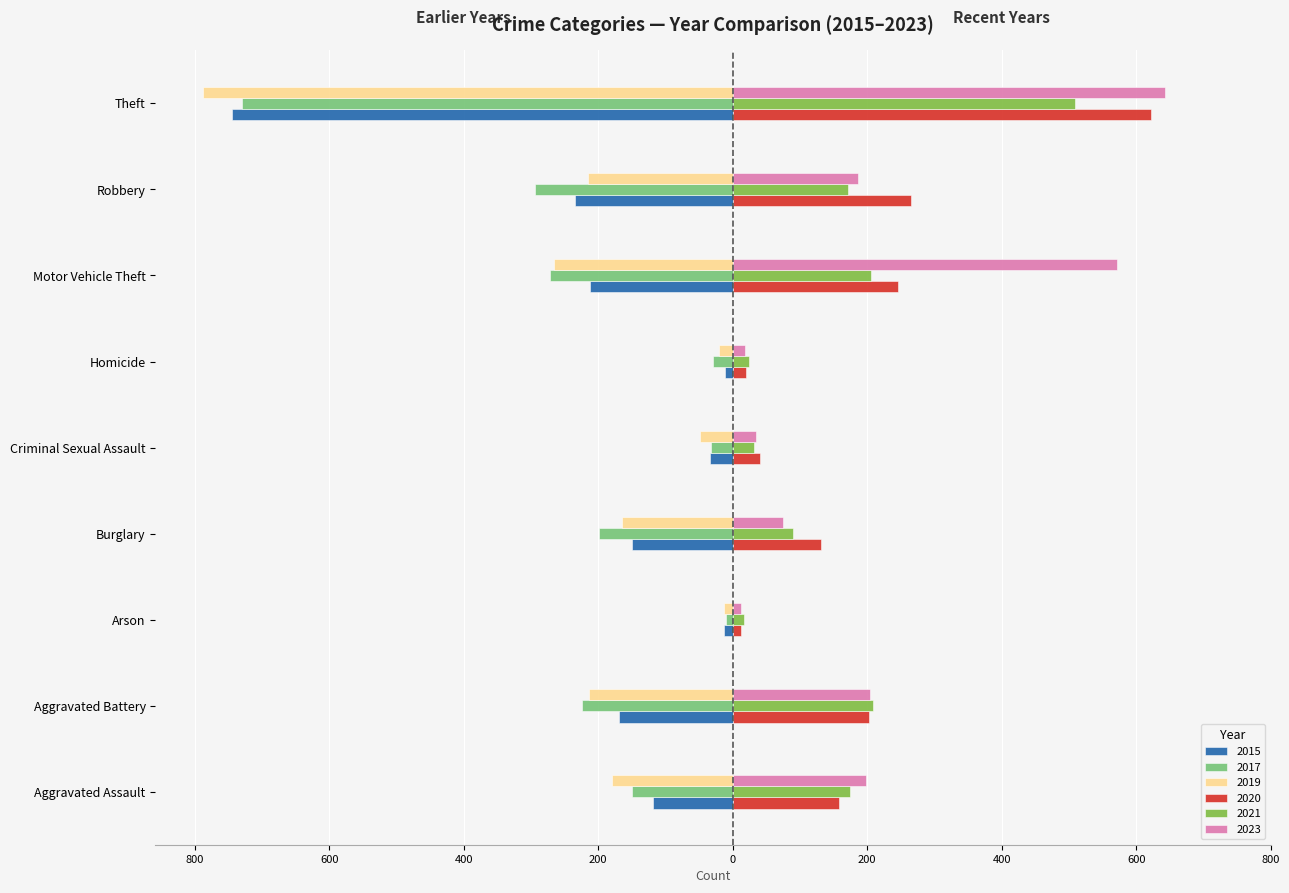

Reading left to right, extract all data points from this chart.

2015: Aggravated Assault=-119	Aggravated Battery=-169	Arson=-13	Burglary=-150	Criminal Sexual Assault=-34	Homicide=-11	Motor Vehicle Theft=-212	Robbery=-235	Theft=-745
2017: Aggravated Assault=-150	Aggravated Battery=-224	Arson=-10	Burglary=-199	Criminal Sexual Assault=-33	Homicide=-29	Motor Vehicle Theft=-272	Robbery=-294	Theft=-730
2019: Aggravated Assault=-180	Aggravated Battery=-213	Arson=-13	Burglary=-164	Criminal Sexual Assault=-48	Homicide=-21	Motor Vehicle Theft=-266	Robbery=-215	Theft=-787
2020: Aggravated Assault=158	Aggravated Battery=202	Arson=13	Burglary=131	Criminal Sexual Assault=41	Homicide=19	Motor Vehicle Theft=245	Robbery=265	Theft=622
2021: Aggravated Assault=174	Aggravated Battery=208	Arson=17	Burglary=89	Criminal Sexual Assault=32	Homicide=24	Motor Vehicle Theft=205	Robbery=171	Theft=509
2023: Aggravated Assault=198	Aggravated Battery=204	Arson=13	Burglary=75	Criminal Sexual Assault=35	Homicide=18	Motor Vehicle Theft=571	Robbery=186	Theft=643